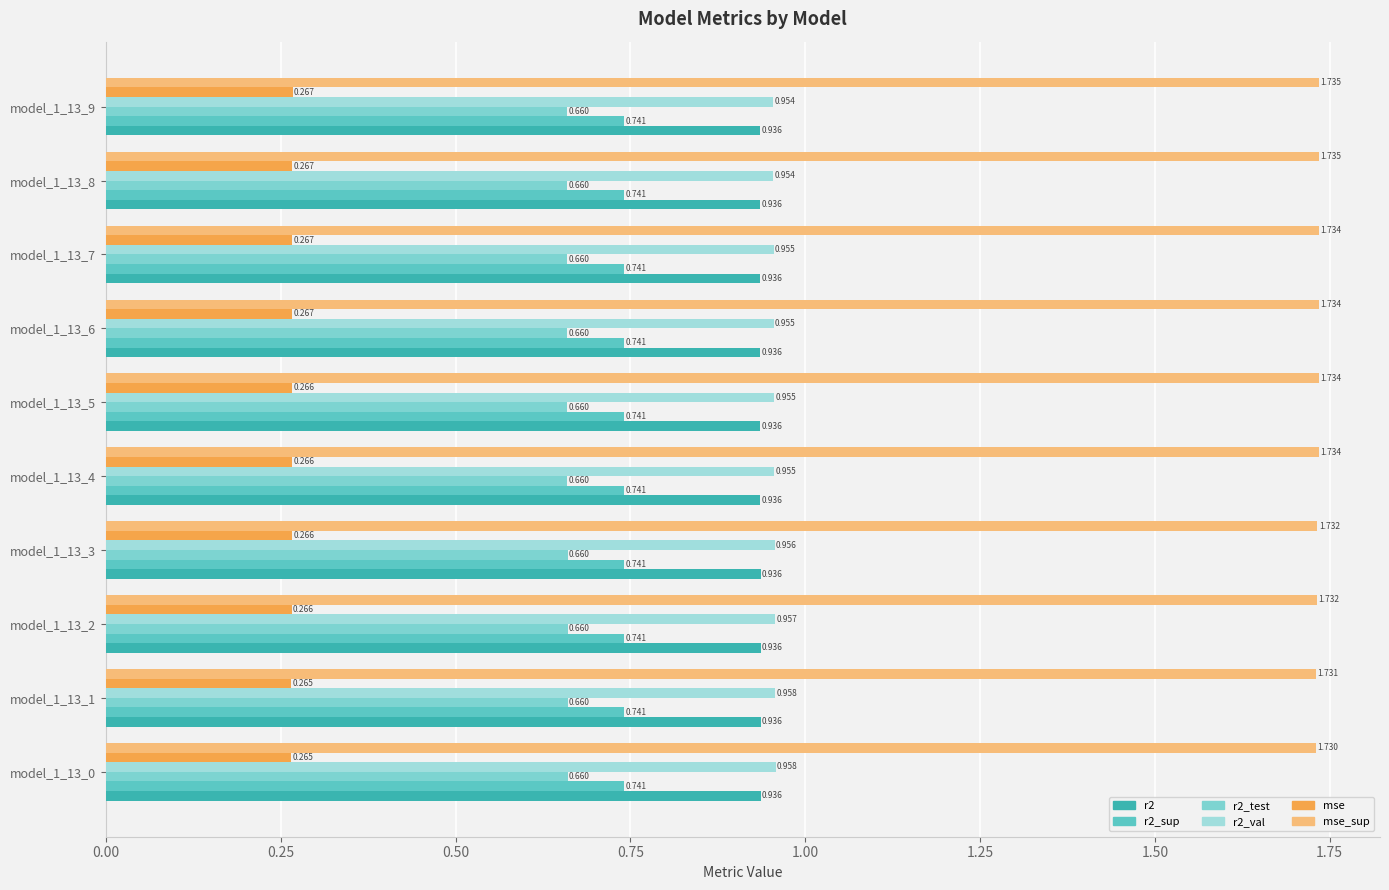

What is the sum of all mse_sup values?

17.3